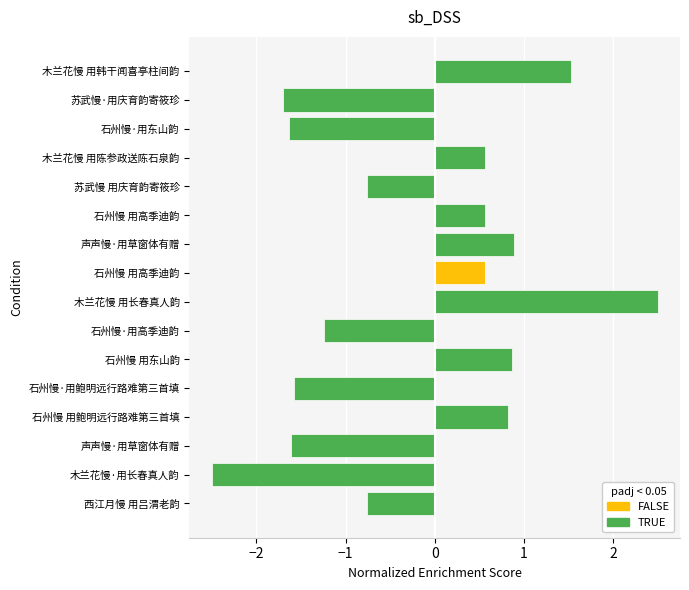

How many bars are there in total?

16